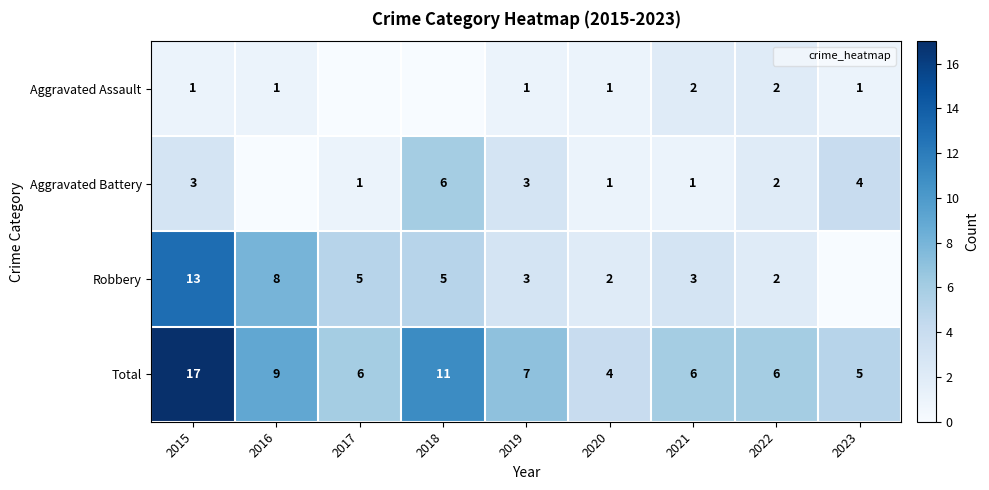

Which series has the widest spread of values?

Robbery